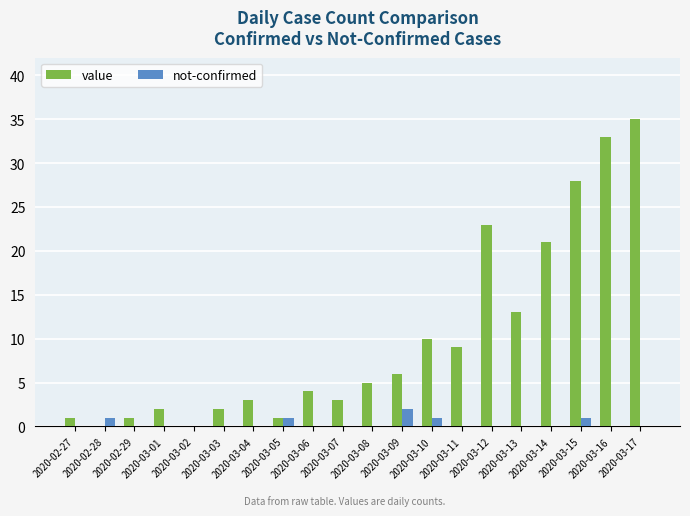

At which category is the sum across all series the highest?

2020-03-17